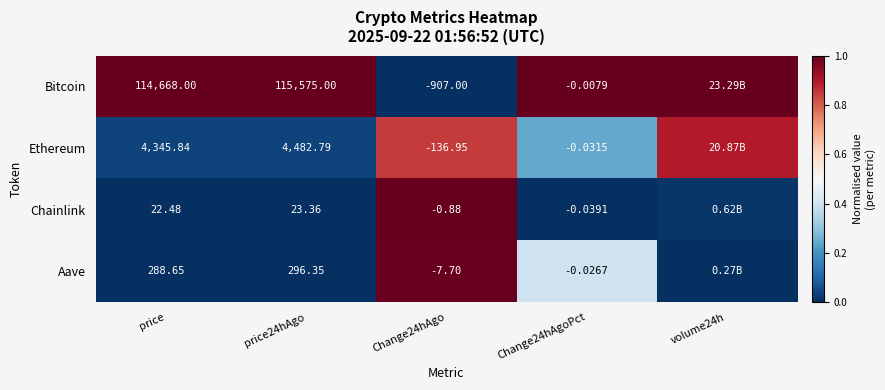

Is the value of Bitcoin at Change24hAgoPct greater than the value of Aave at price24hAgo?

No